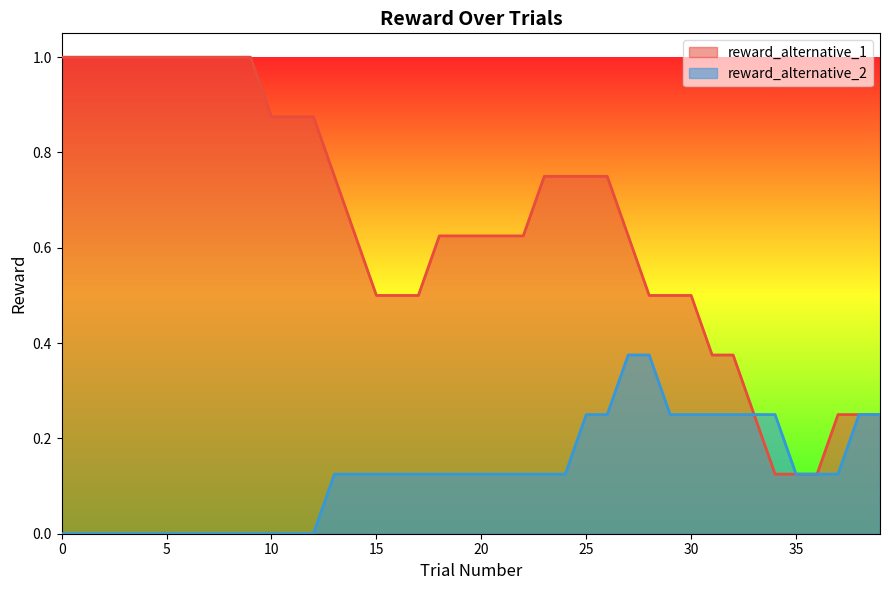

True or false: reward_alternative_1 and reward_alternative_2 cross at least once.

True